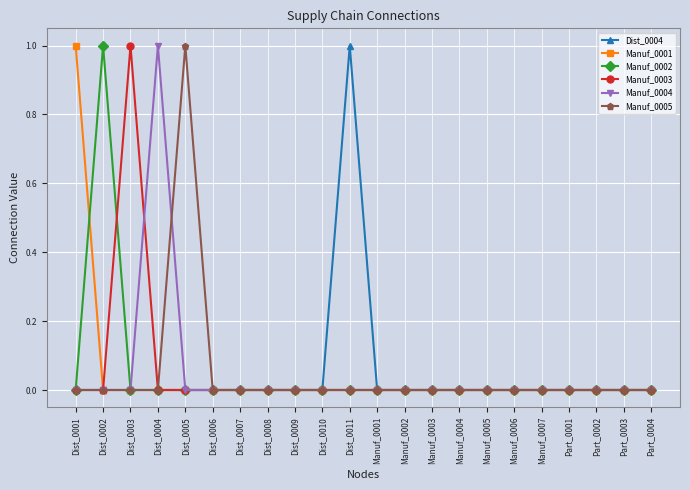

What position from the right is Dist_0007?

16